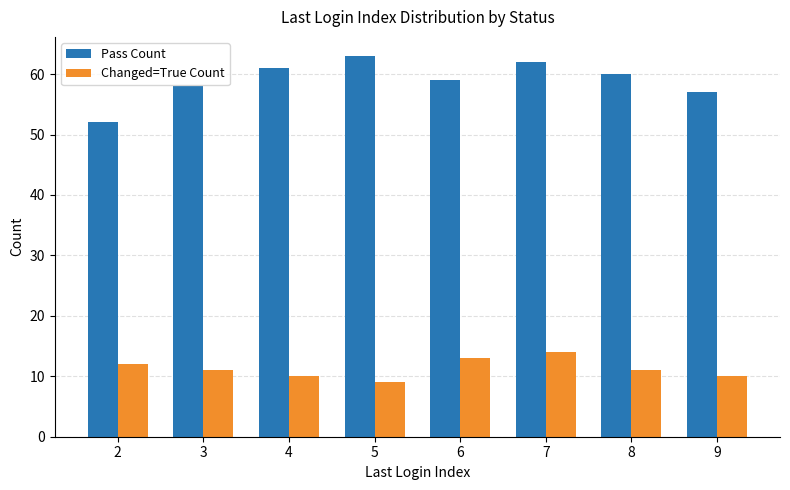

Rank the series by their average value, from lowest to highest.

Changed=True Count, Pass Count